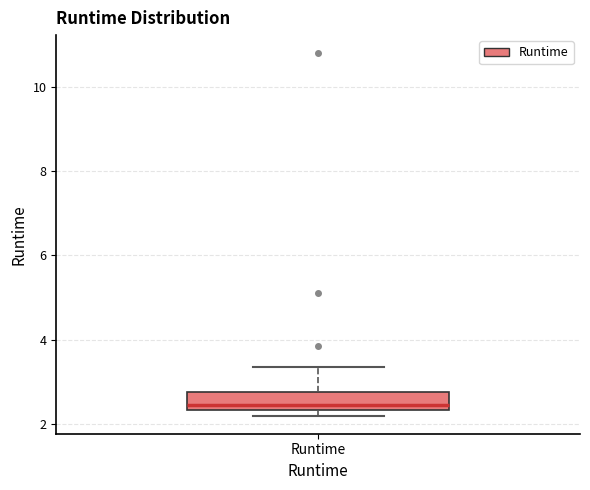

Read this box plot against the y-axis: the position of the median line, the range covered by the box, and the ends of both whiskers. The values are not printed on the chart, so give them approximately, as read against the axis.

median 2.4 (just above the box's lower edge), box 2.4 to 2.8, whiskers 2.2 to 3.4